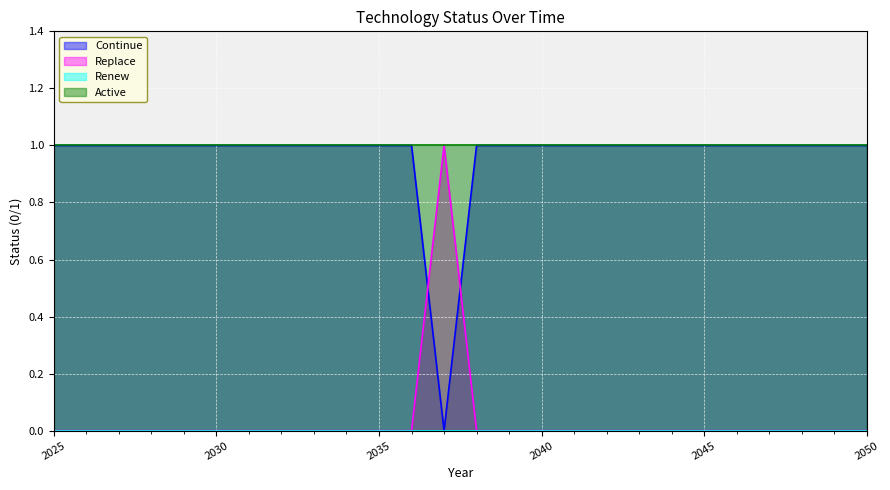

The Active series shows 1 at 2025. True or false?

True